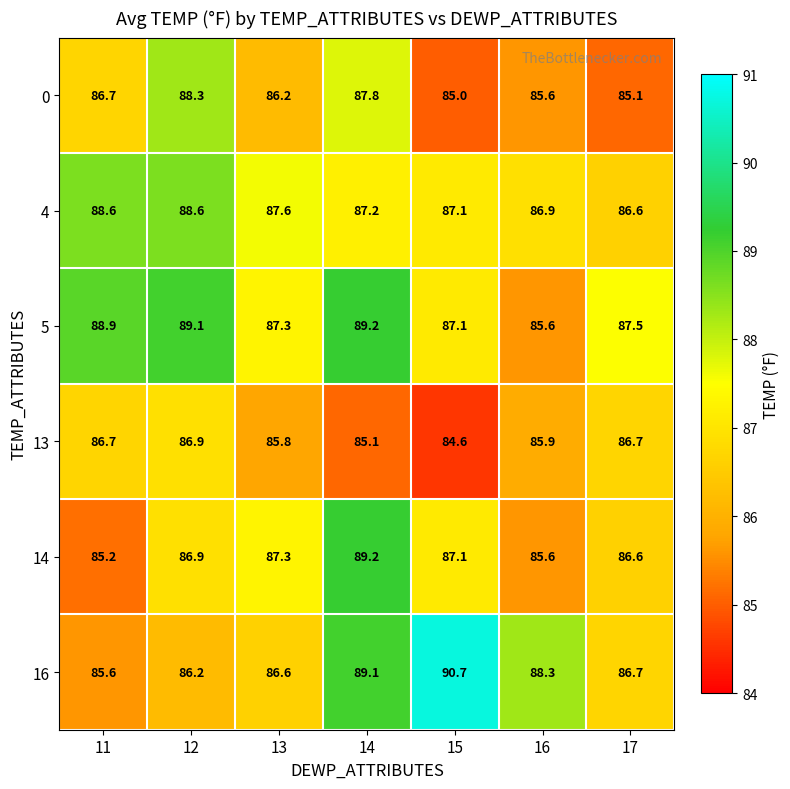

The 13 series shows 38.8 at 14. True or false?

False